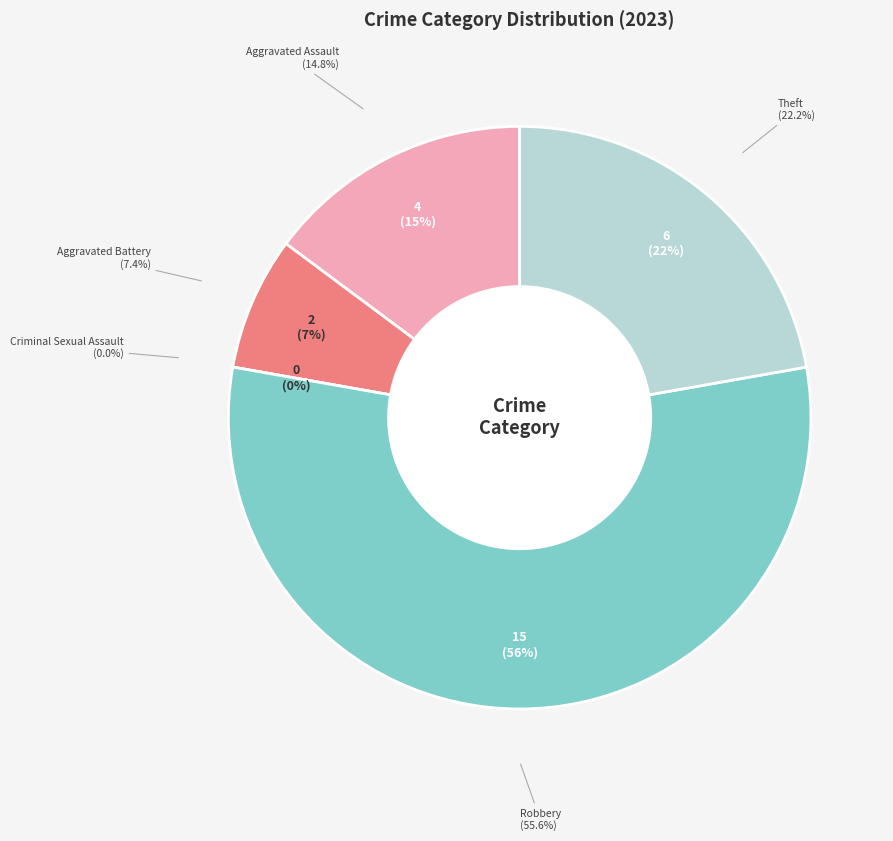

To the nearest percent, what is the difference between the Aggravated Assault and Aggravated Battery slice percentages?

7%